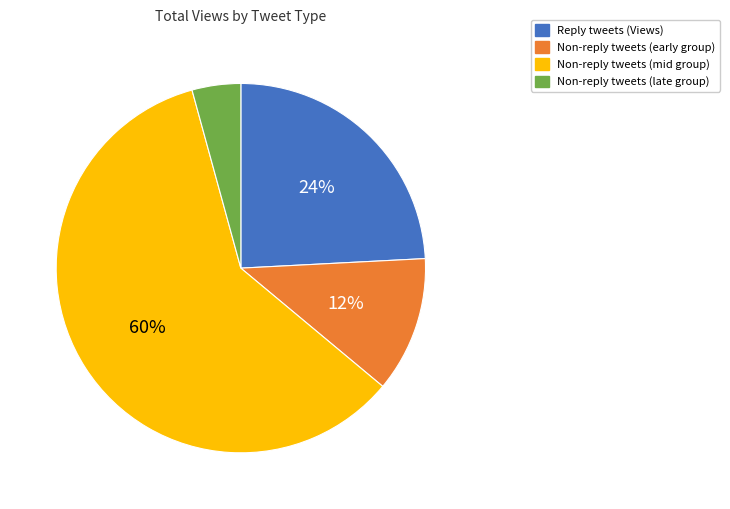

How many slices are in this pie chart?

4